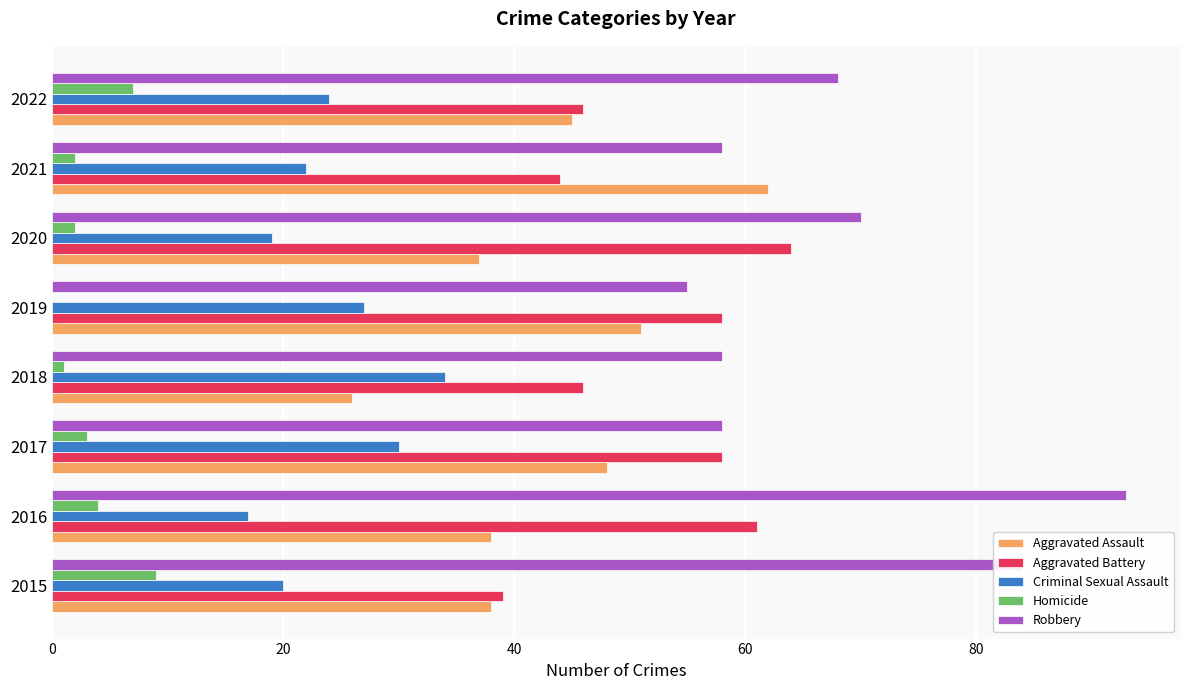

At which category is the sum across all series the highest?

2016